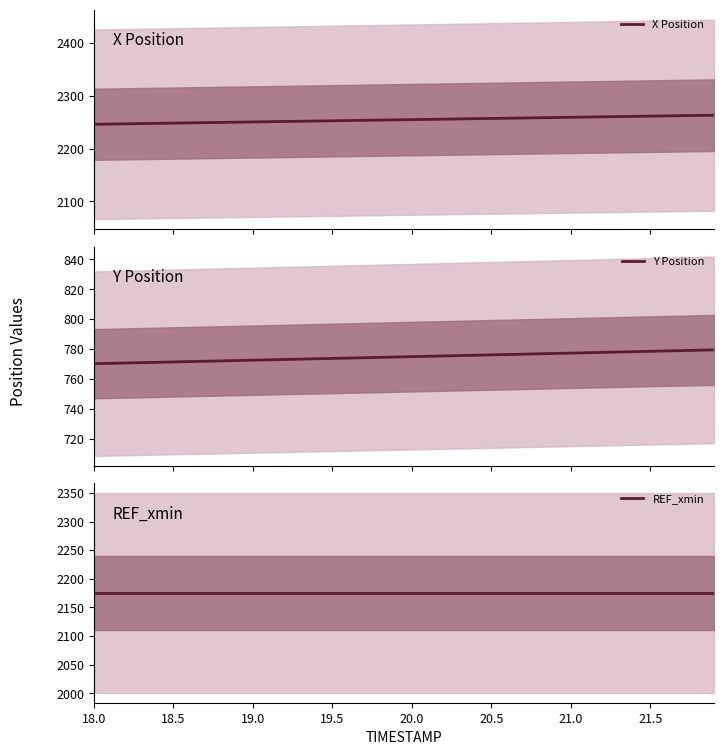

Reading left to right, list all the values displayed in this chart.

X Position: 2246.0	2246.5	2246.9	2247.3	2247.8	2248.2	2248.7	2249.1	2249.6	2250.0	2250.4	2250.9	2251.3	2251.8	2252.2	2252.7	2253.1	2253.5	2254.0	2254.4	2254.9	2255.3	2255.7	2256.2	2256.6	2257.1	2257.5	2257.9	2258.4	2258.8	2259.3	2259.7	2260.2	2260.6	2261.0	2261.5	2261.9	2262.3	2262.8	2263.2
Y Position: 770.3	770.5	770.7	771.0	771.2	771.4	771.7	771.9	772.1	772.4	772.6	772.9	773.1	773.3	773.6	773.8	774.0	774.3	774.5	774.7	775.0	775.2	775.5	775.7	775.9	776.2	776.4	776.6	776.9	777.1	777.4	777.6	777.8	778.1	778.3	778.6	778.8	779.0	779.3	779.5
REF_xmin: 2175.1	2175.1	2175.1	2175.1	2175.1	2175.1	2175.1	2175.1	2175.1	2175.1	2175.1	2175.1	2175.1	2175.1	2175.1	2175.1	2175.1	2175.1	2175.1	2175.1	2175.1	2175.1	2175.1	2175.1	2175.1	2175.1	2175.1	2175.1	2175.1	2175.1	2175.1	2175.1	2175.1	2175.1	2175.1	2175.1	2175.1	2175.1	2175.1	2175.1